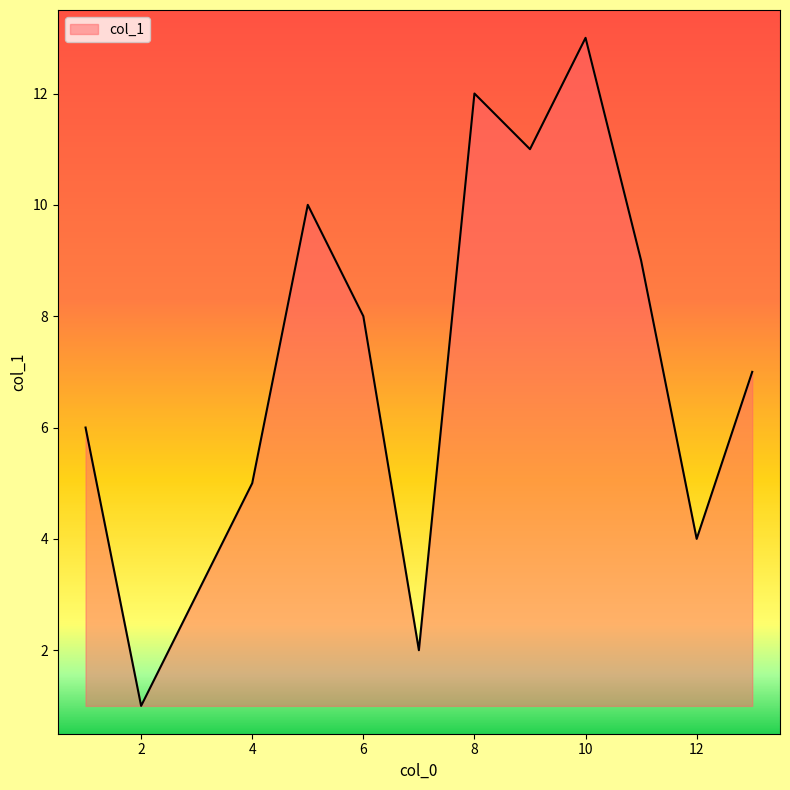

What is the difference between the maximum and minimum values?

12